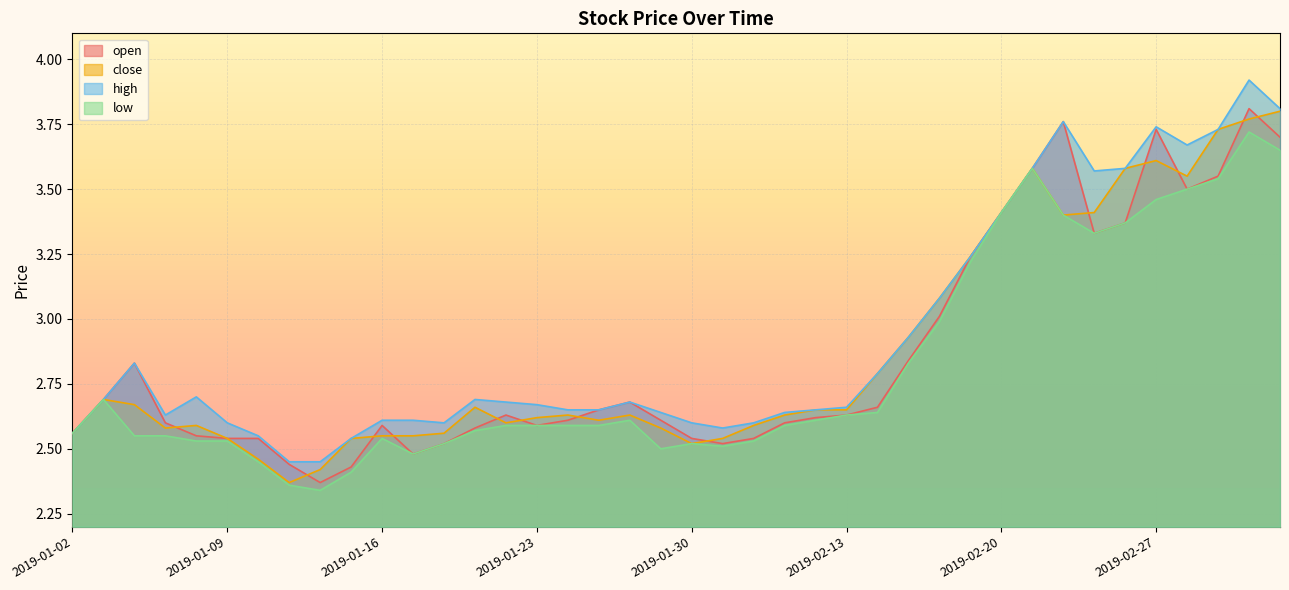

True or false: close has a value of 1.7 at 2019-01-02.

False